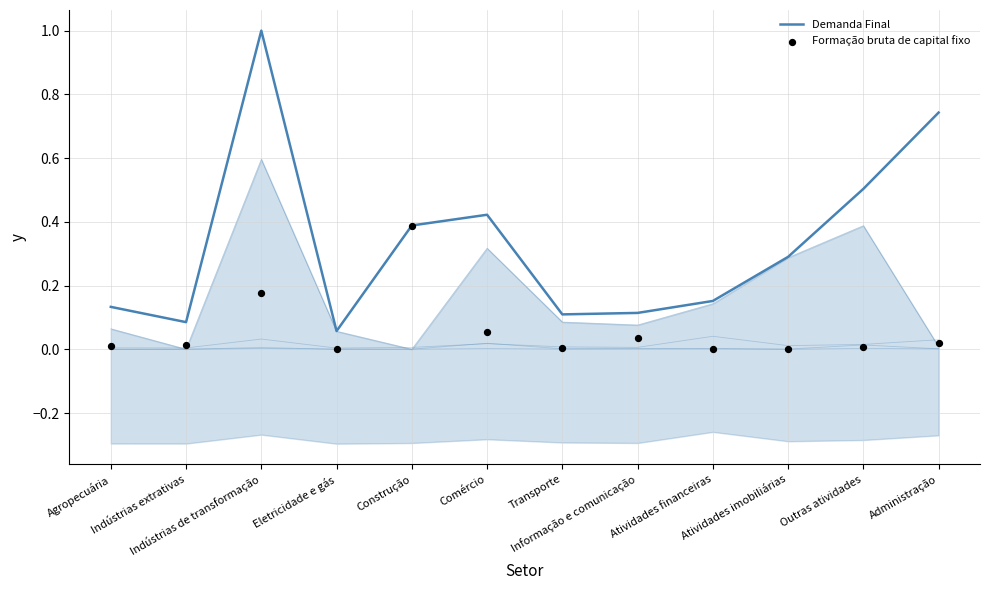

At which category is the sum across all series the highest?

Indústrias de transformação